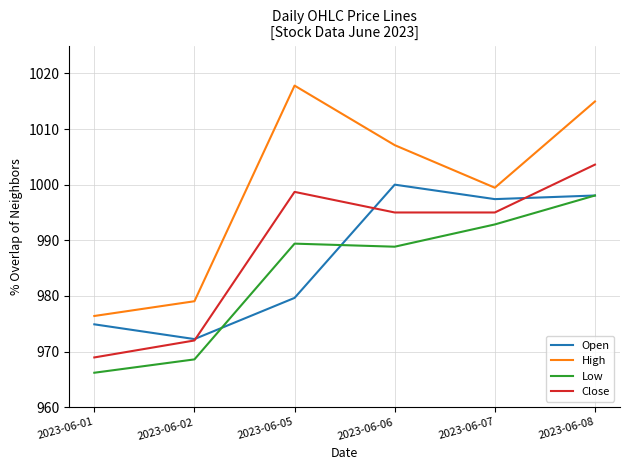

What is the total value across all series at 2023-06-05?

3985.6